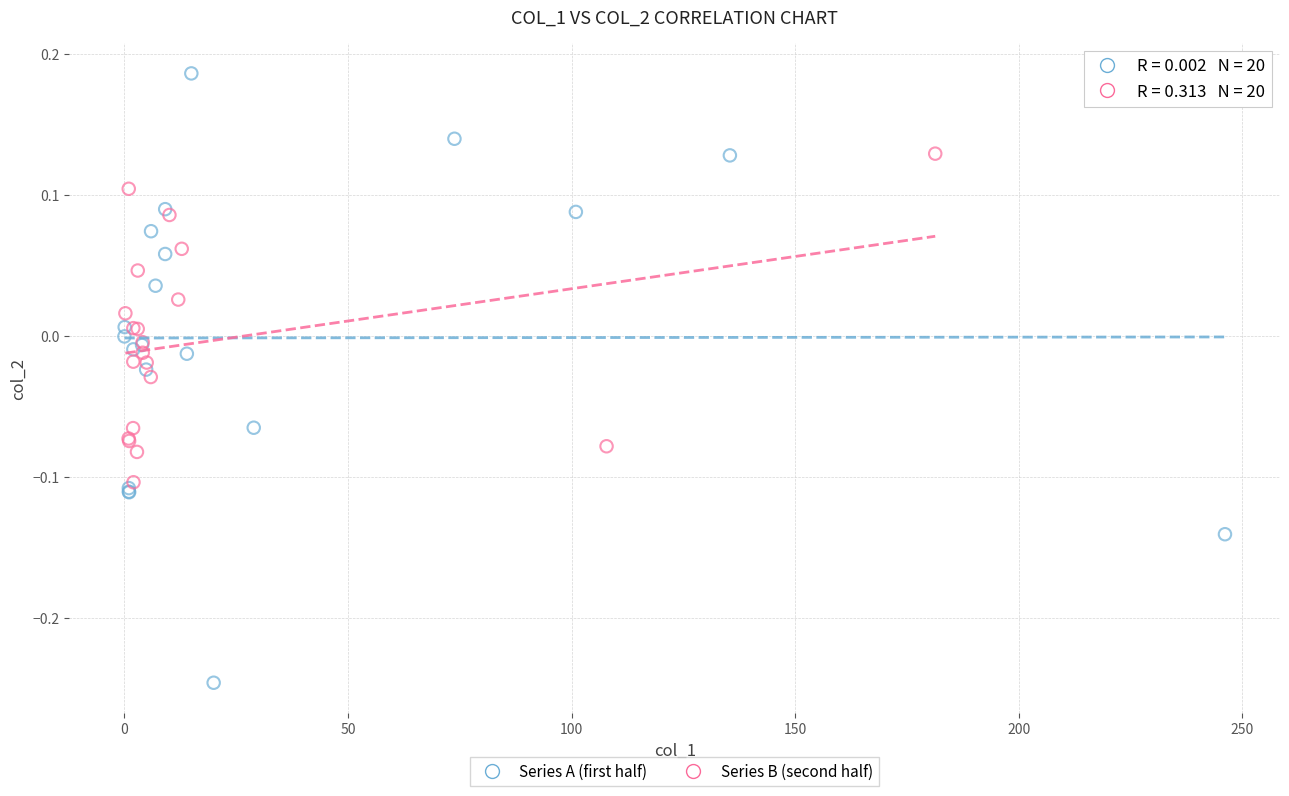

Which series has the largest Y range (max minus min)?

Series A (first half)